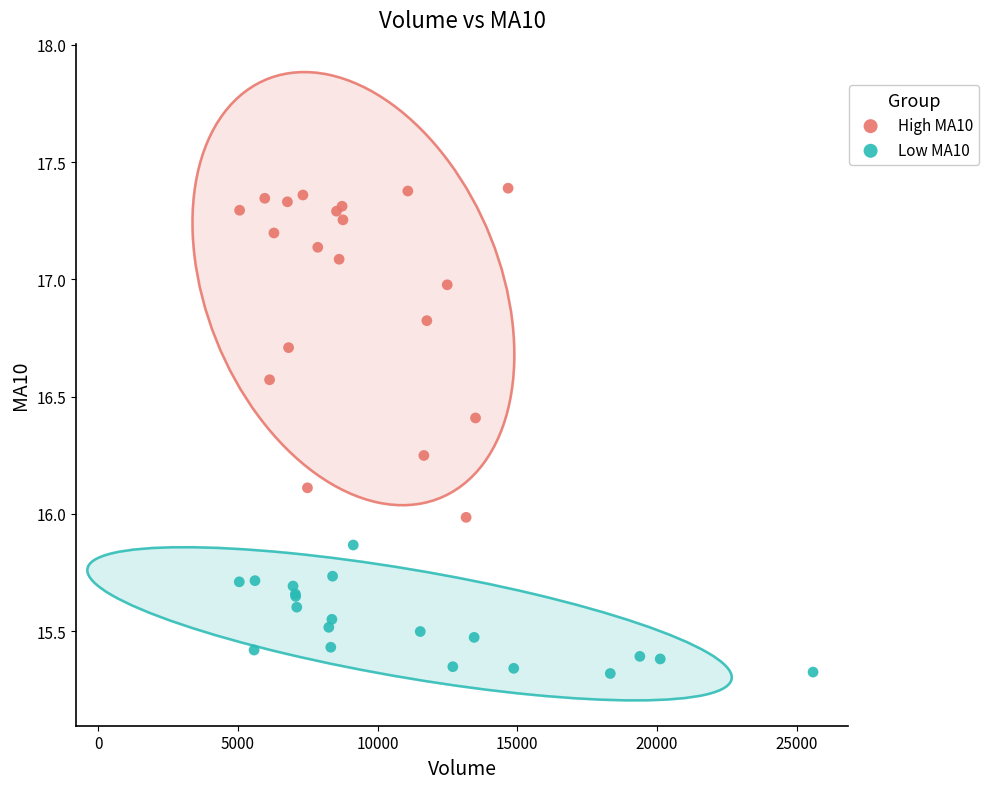

Which series has the largest Y range (max minus min)?

High MA10